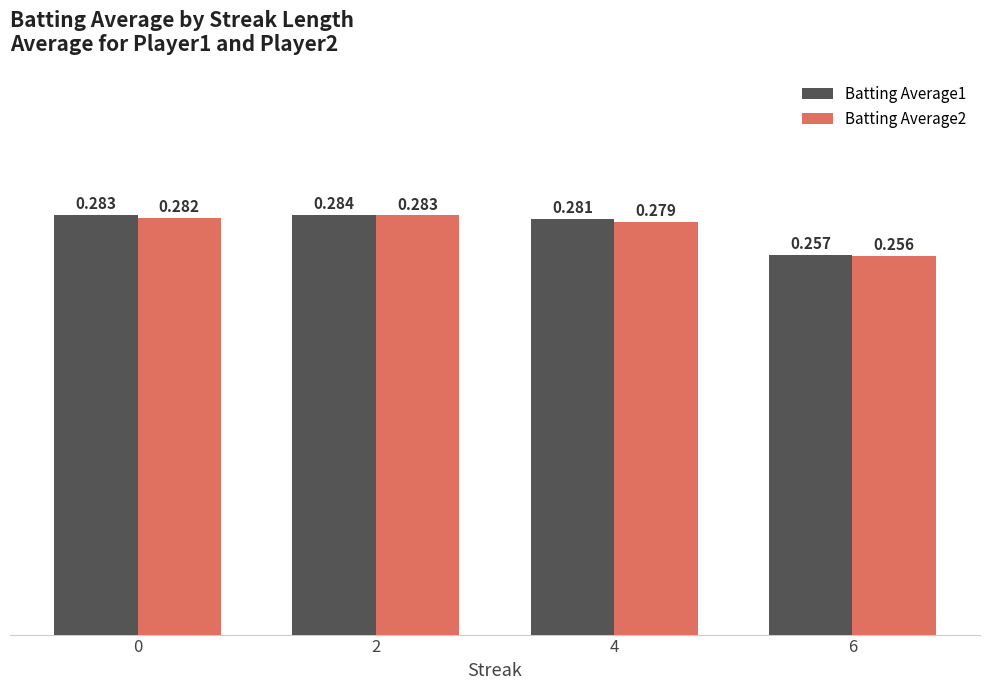

How many Batting Average1 values are between 0 and 1?

4